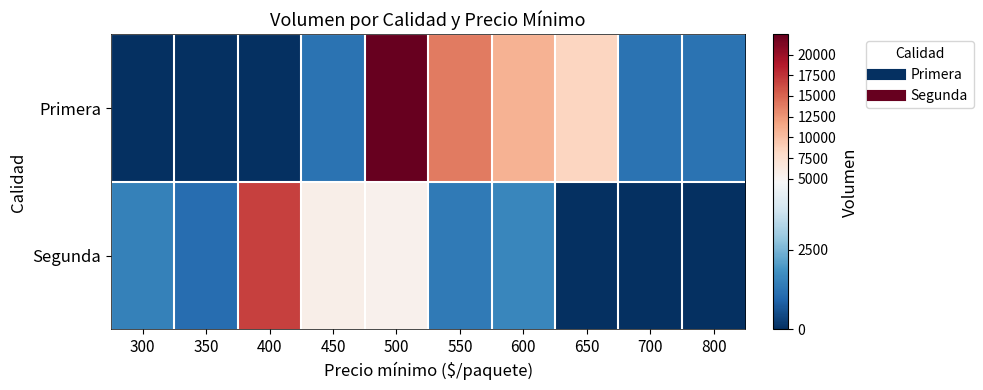

Reading left to right, extract all data points from this chart.

Primera: 300=0	350=0	400=0	450=1200	500=22450	550=13900	600=10800	650=8400	700=1200	800=1200
Segunda: 300=1500	350=1100	400=16750	450=5700	500=5400	550=1350	600=1600	650=0	700=0	800=0